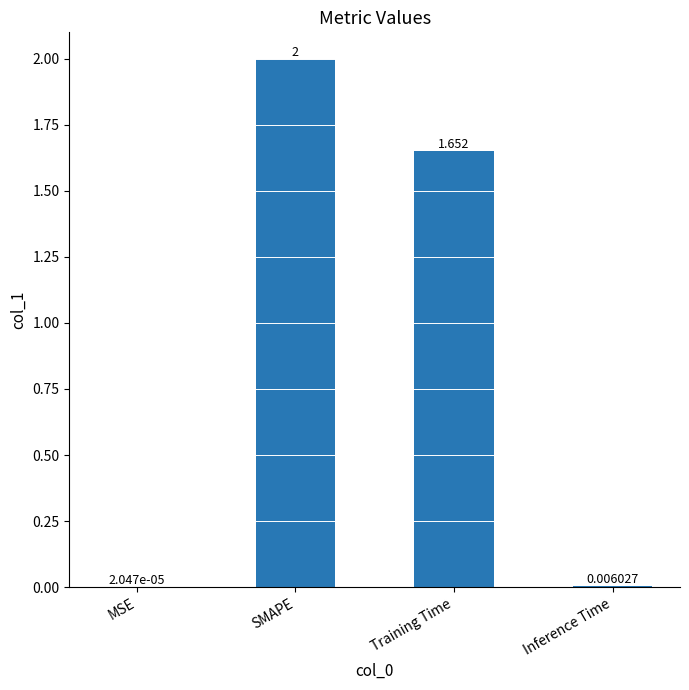

Which label corresponds to the largest value in the chart?

SMAPE